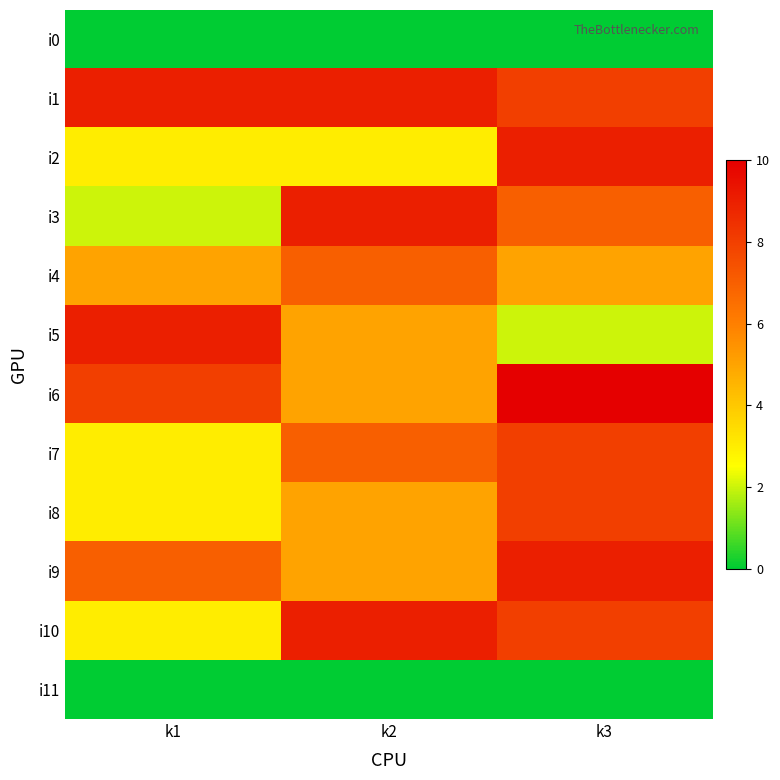

Which series has the widest spread of values?

i3